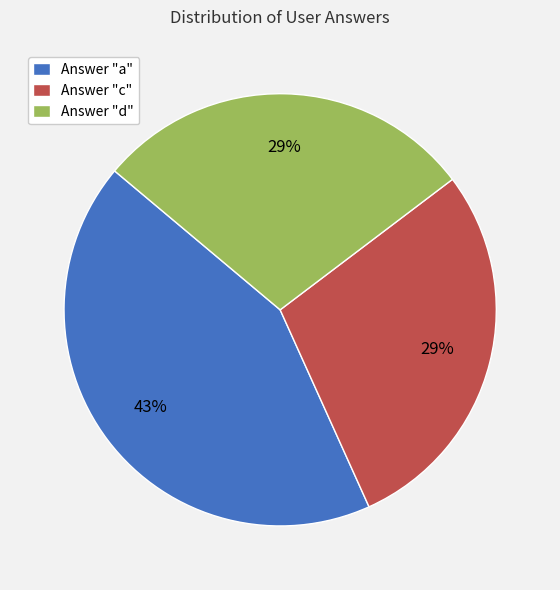

Approximately how many times larger is the value at Answer "a" compared to Answer "c"?

1.5